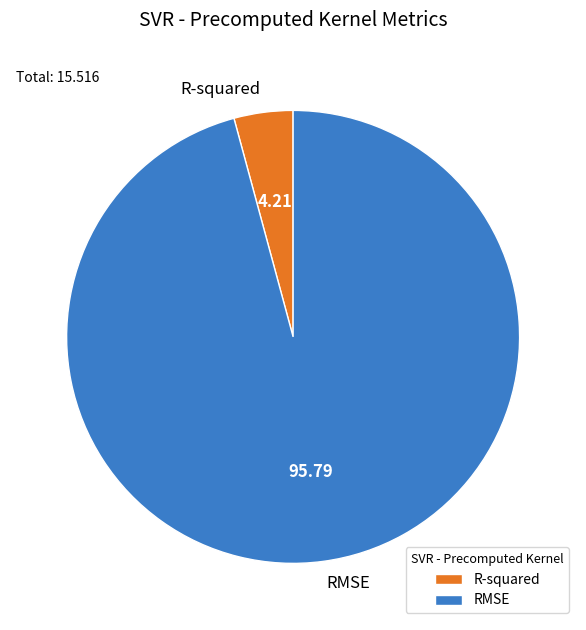

Is the sum of RMSE and R-squared greater than half?

Yes